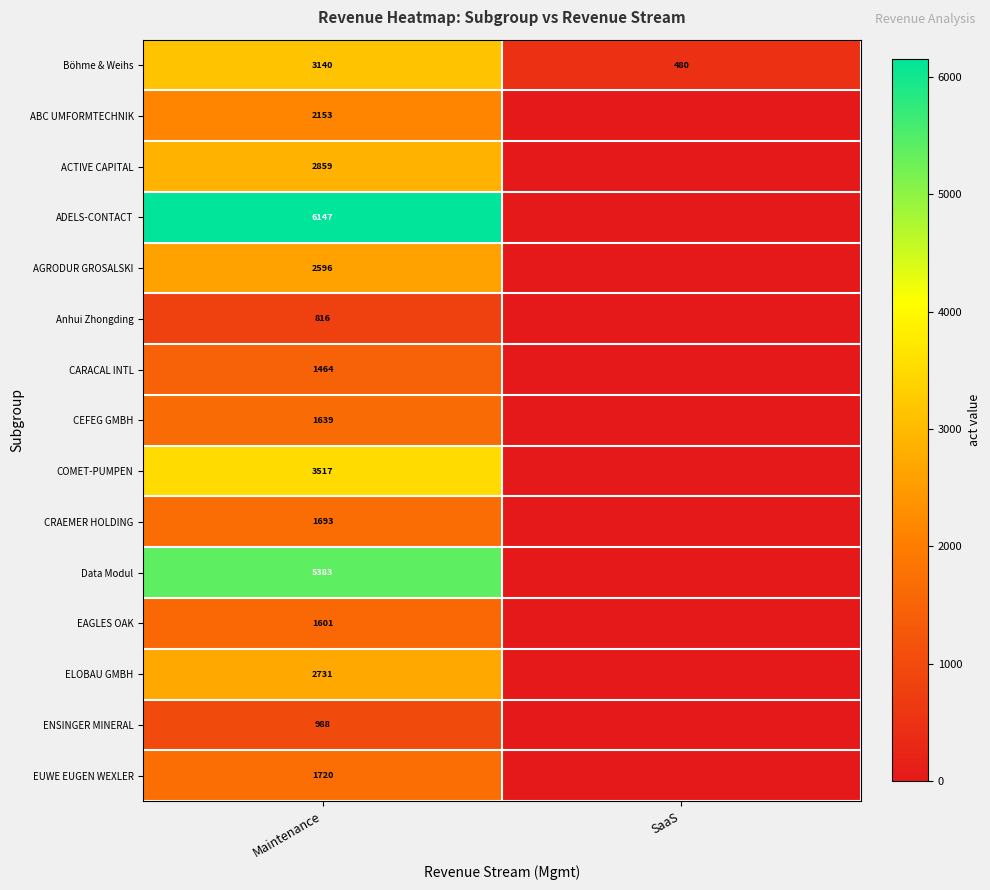

Is the value of Anhui Zhongding at Maintenance greater than the value of CRAEMER HOLDING at Maintenance?

No